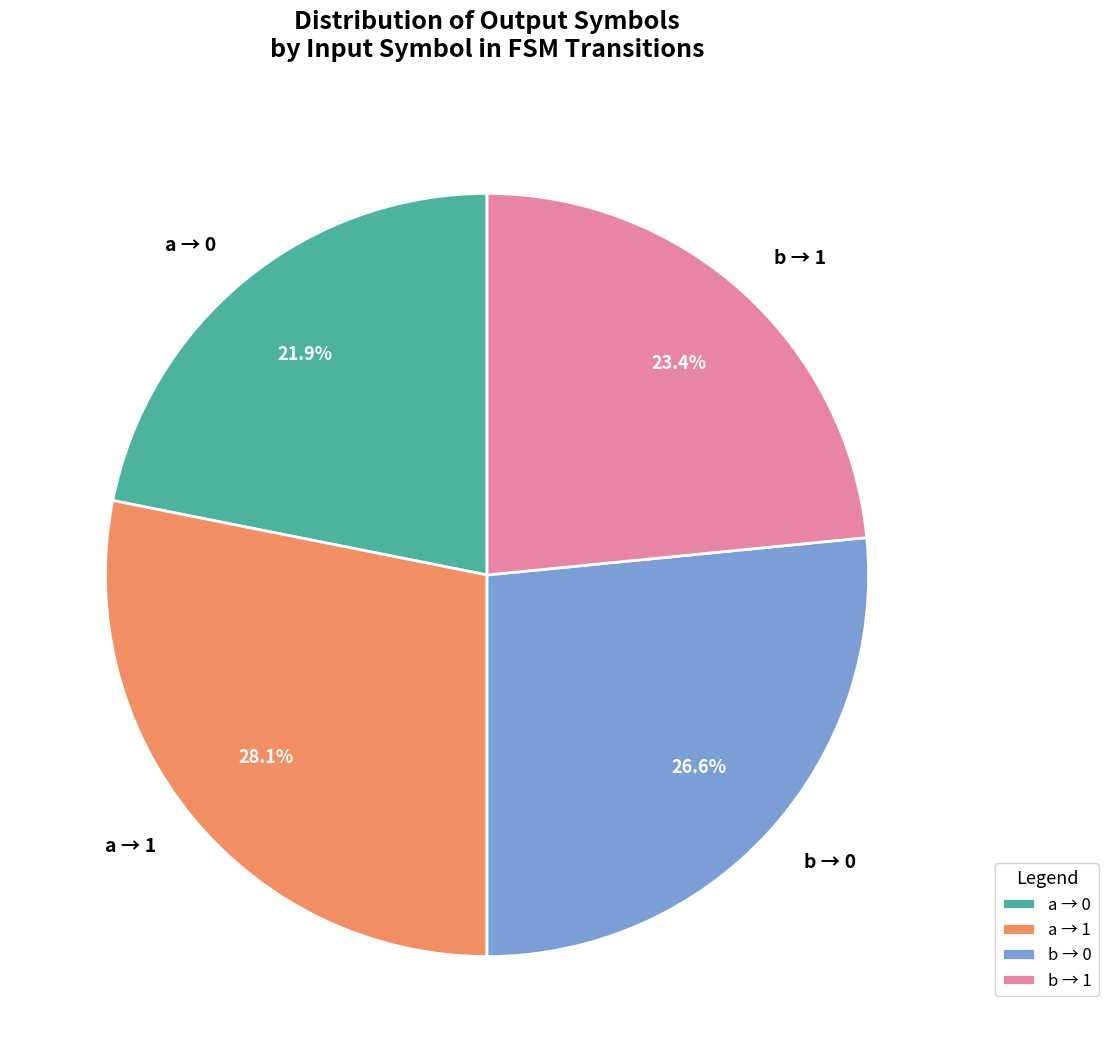

What is the total percentage of a → 1 and b → 0?

54.7%